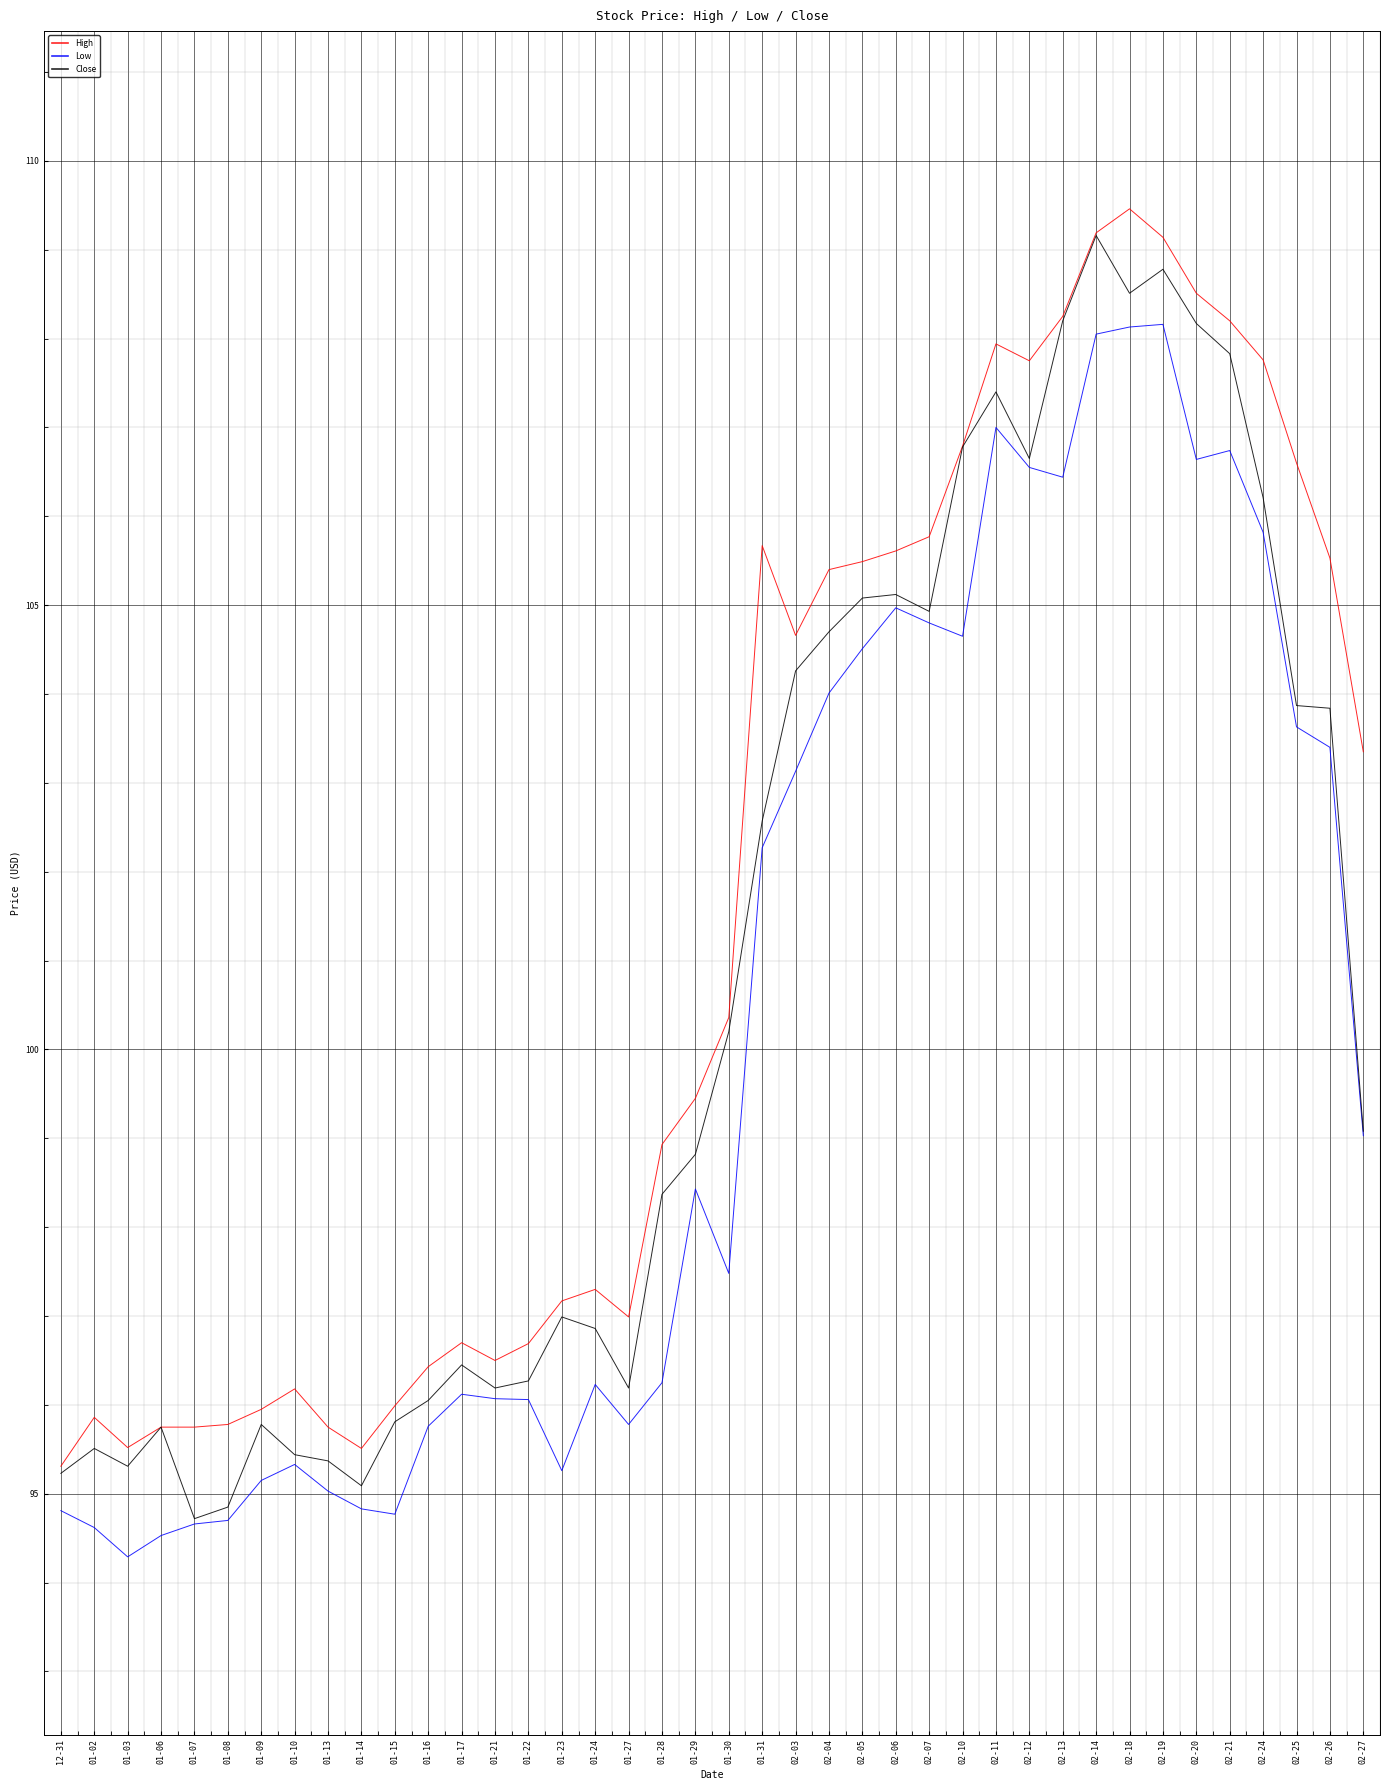

What is the maximum value for High?

109.5